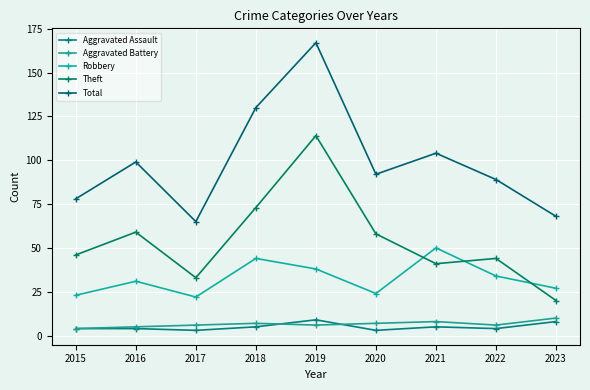

What is the minimum value for Aggravated Assault?

3